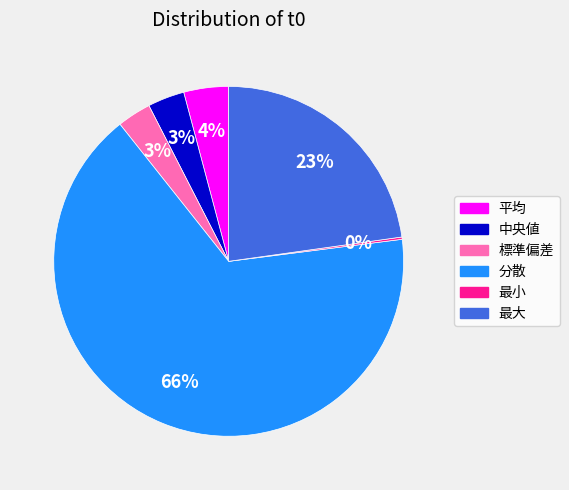

To the nearest percent, what is the average slice percentage?

17%